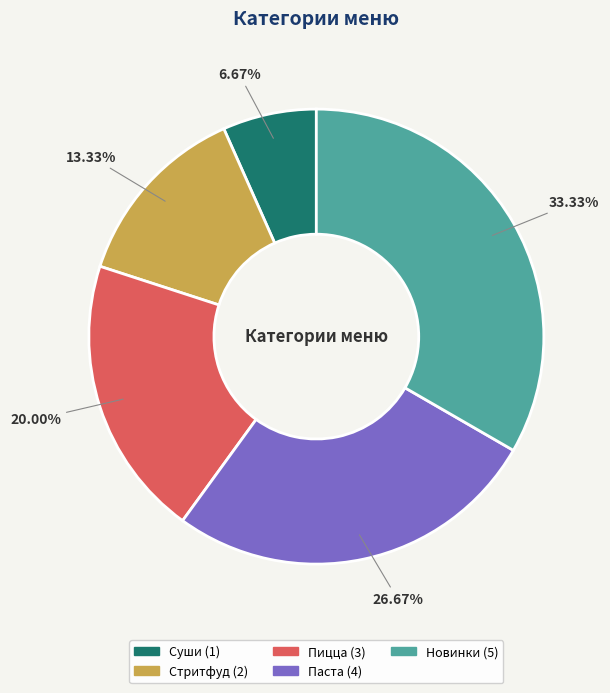

Rank the categories by value from lowest to highest.

Суши, Стритфуд, Пицца, Паста, Новинки